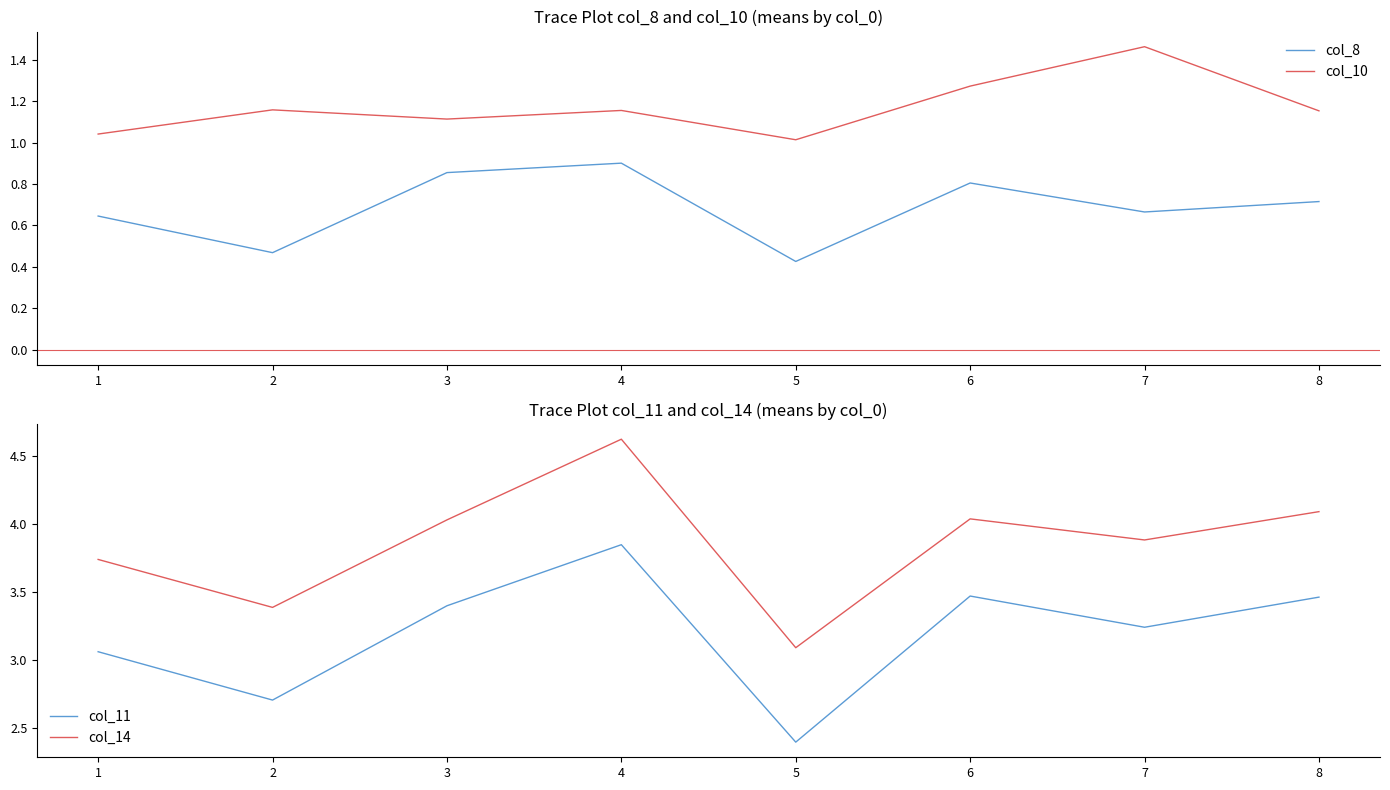

What are all the series names shown in the legend?

col_8, col_10, col_11, col_14